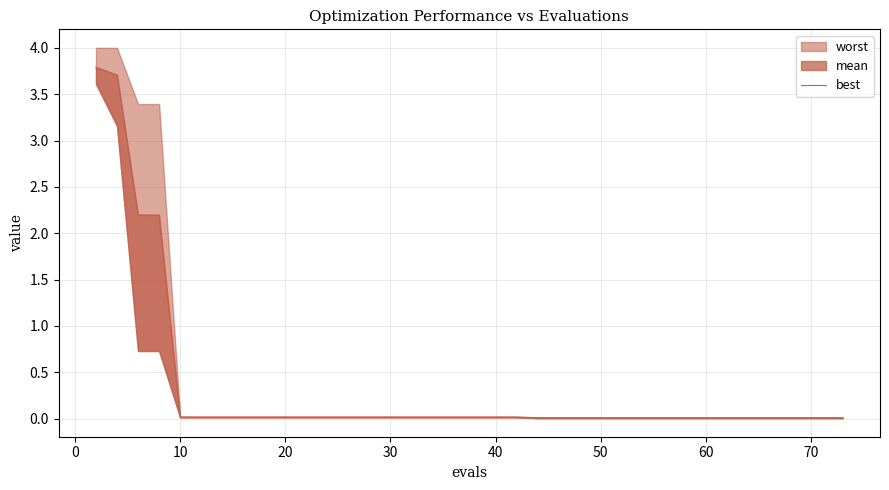

How many lines are shown in the chart?

1